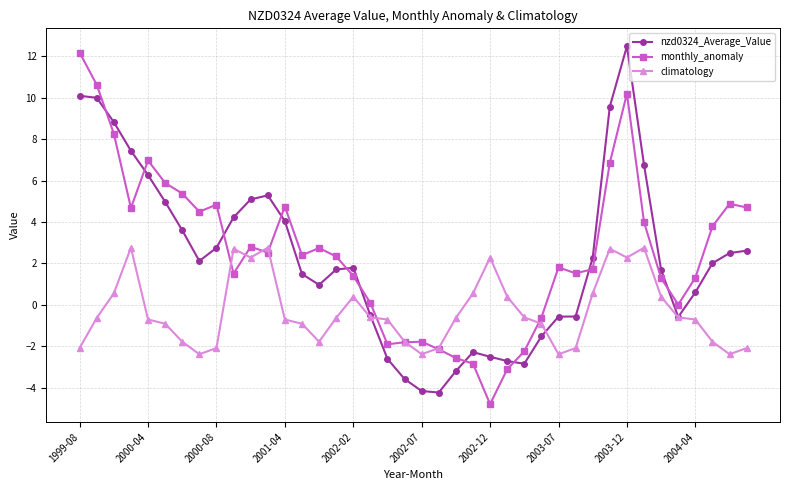

What is the minimum value for climatology?

-2.4